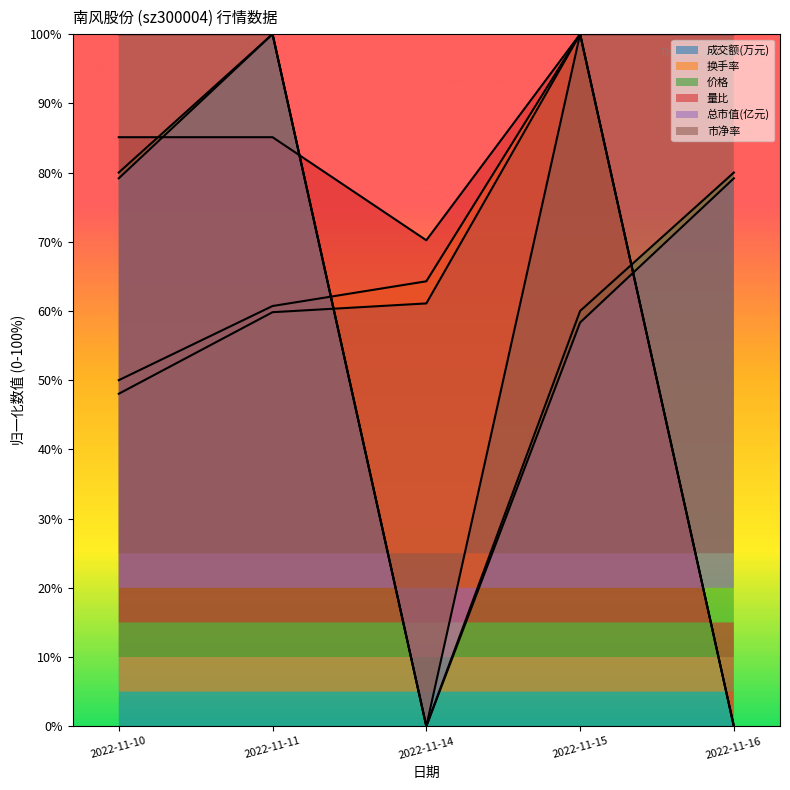

What is the sum of all 价格 values?

320.0